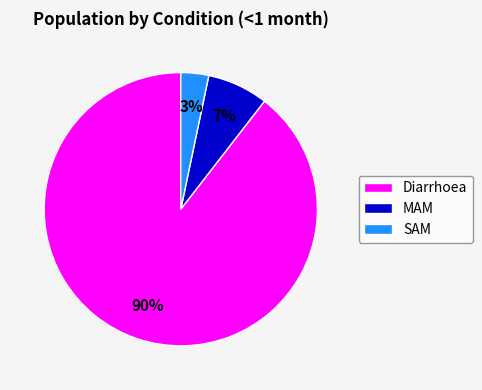

Do Diarrhoea and MAM together represent more than half of the pie?

Yes